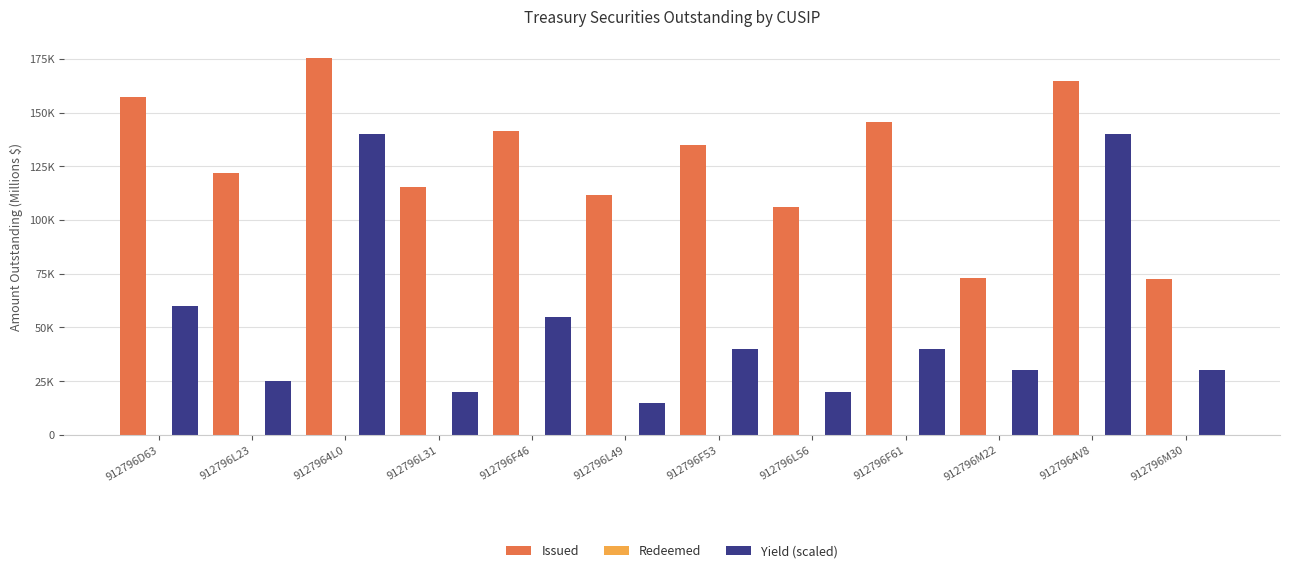

How many data points in Issued are above 134981?

5